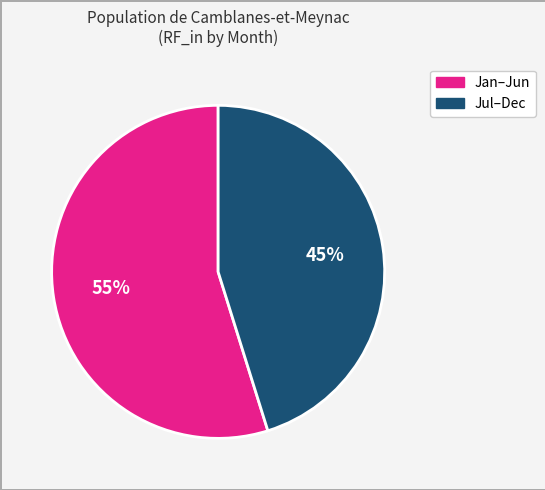

Is there any slice that represents more than half of the pie?

Yes